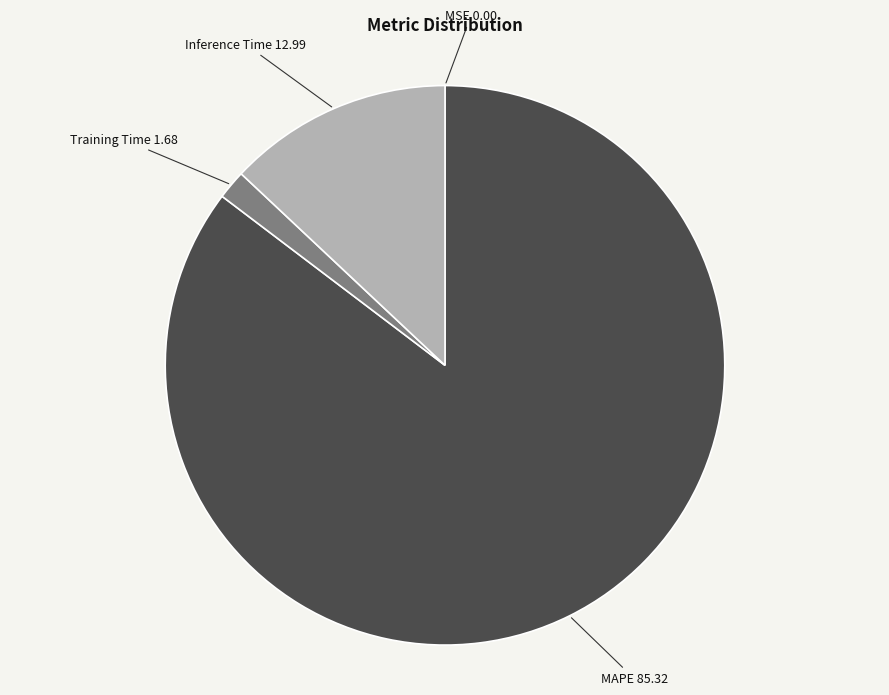

Do Training Time and MAPE together represent more than half of the pie?

Yes